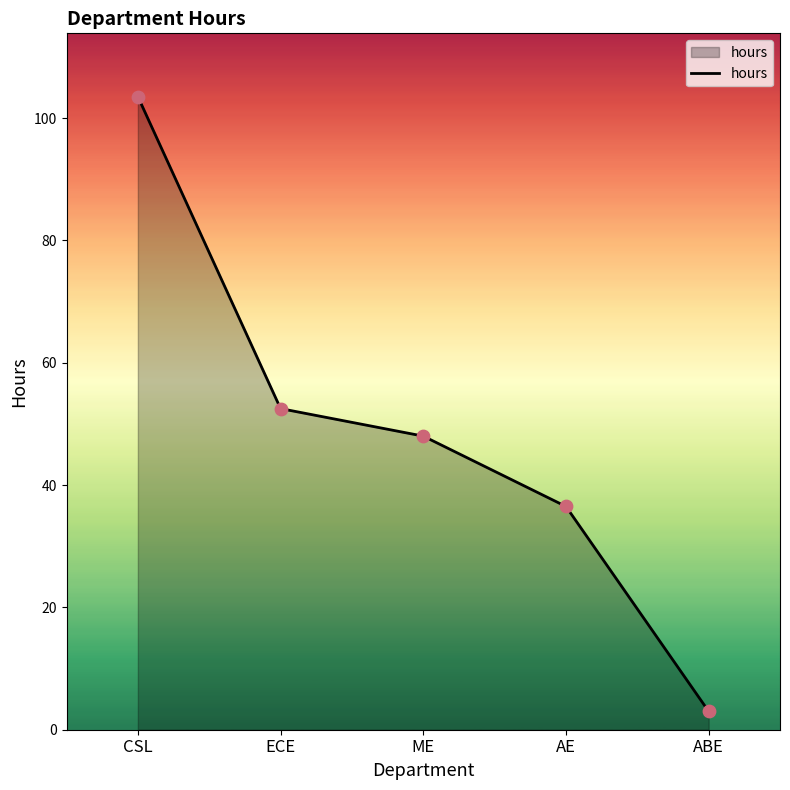

What is the change in value from ECE to ME?

-4.5